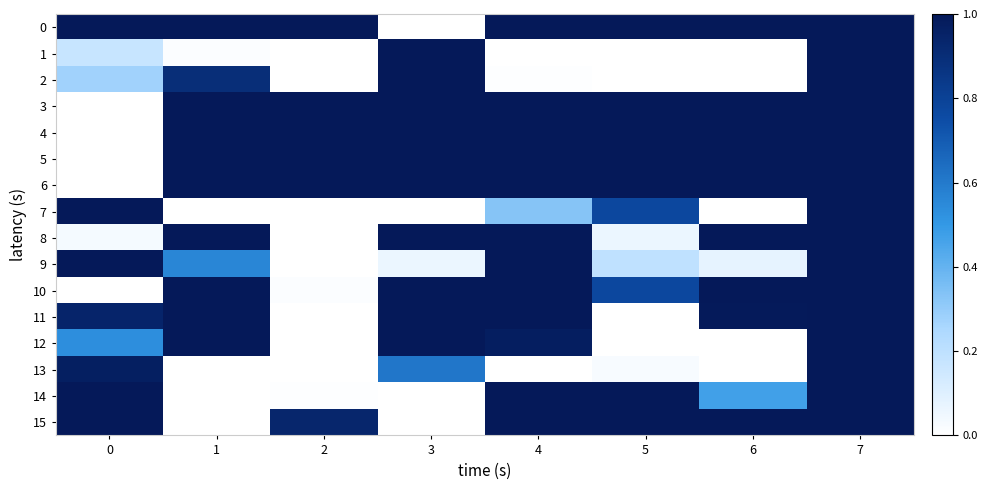

At 6, list the series in order from largest to smallest.

row_0, row_3, row_4, row_5, row_6, row_10, row_15, row_8, row_11, row_14, row_9, row_7, row_12, row_13, row_2, row_1